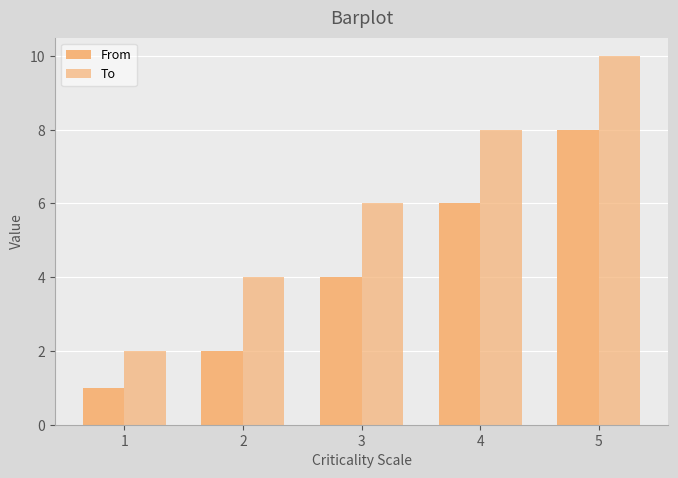

How many categories are shown in the chart?

5